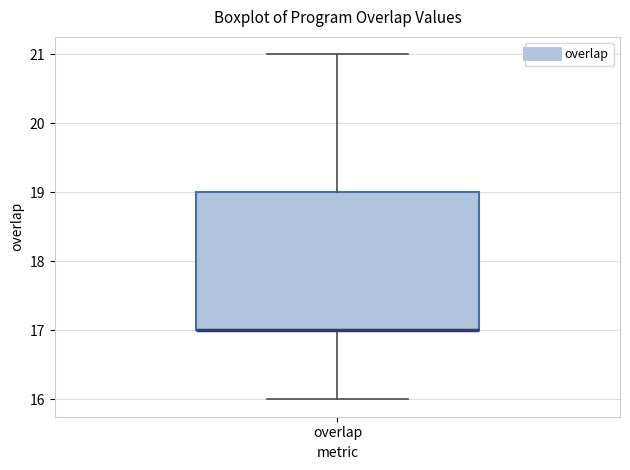

Transcribe this box plot: give where the median line is, the range the box spans, and where the two whiskers end, as read against the y-axis. The values are not printed on the chart, so give them approximately, as read against the axis.

median 17 (drawn on the box's lower edge), box 17 to 19, whiskers 16 to 21